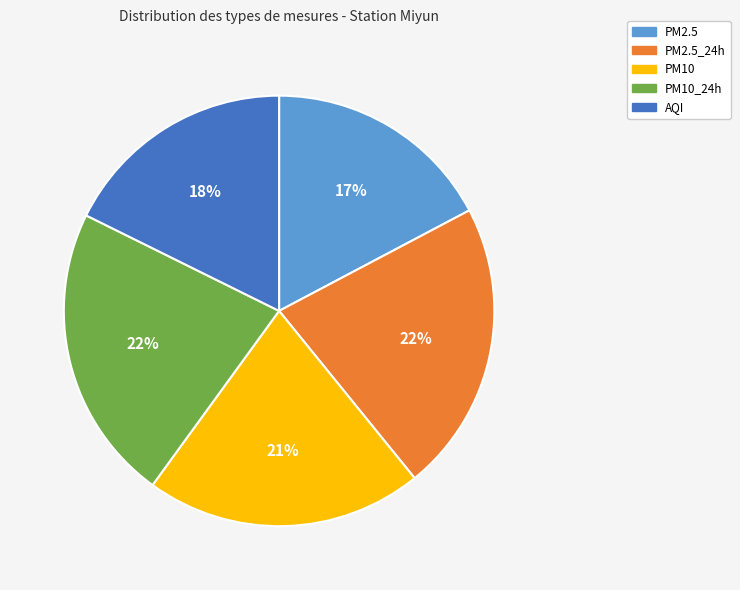

Does any single category account for the majority?

No